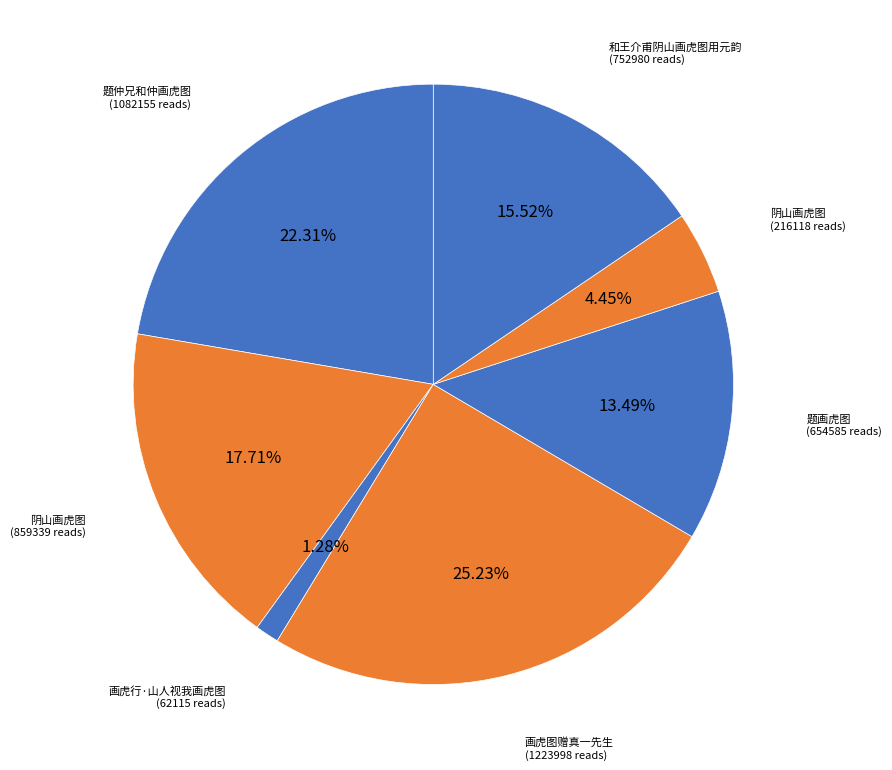

Count the number of slices in the pie.

7